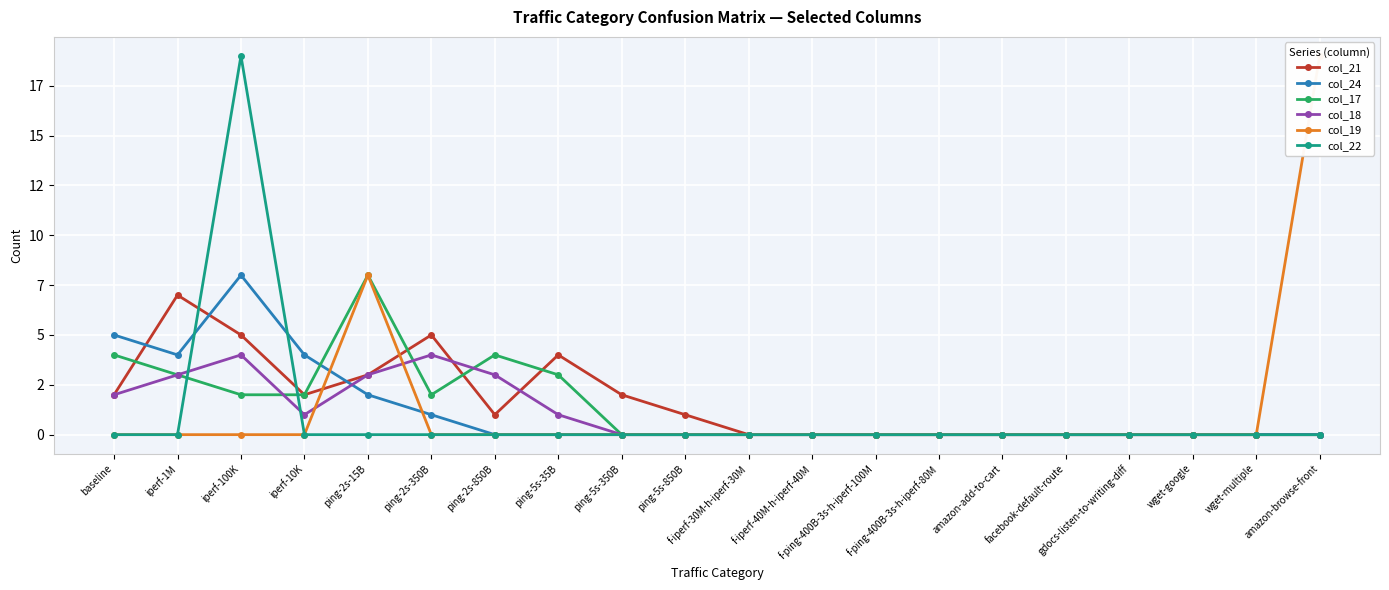

Where do col_18 and col_19 first cross each other?

iperf-10K and ping-2s-15B